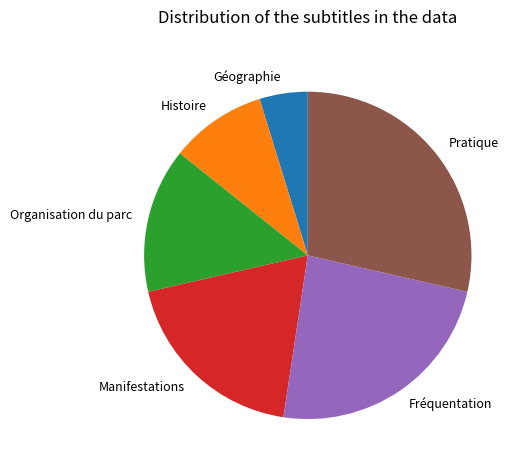

Which has a higher value, Histoire or Fréquentation?

Fréquentation